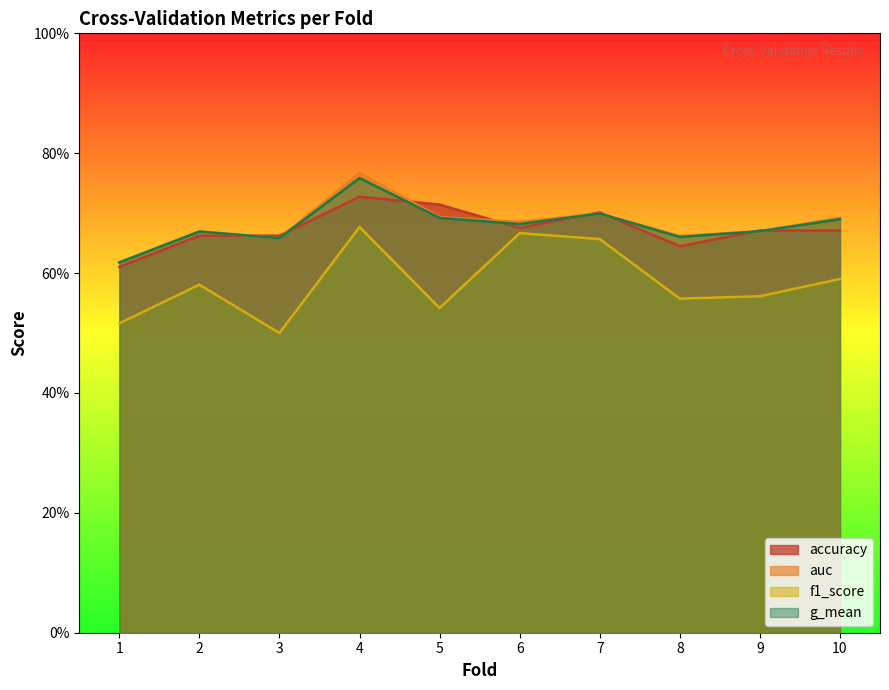

Reading left to right, extract all data points from this chart.

accuracy: 1=0.6	2=0.7	3=0.7	4=0.7	5=0.7	6=0.7	7=0.7	8=0.6	9=0.7	10=0.7
auc: 1=0.6	2=0.7	3=0.7	4=0.8	5=0.7	6=0.7	7=0.7	8=0.7	9=0.7	10=0.7
f1_score: 1=0.5	2=0.6	3=0.5	4=0.7	5=0.5	6=0.7	7=0.7	8=0.6	9=0.6	10=0.6
g_mean: 1=0.6	2=0.7	3=0.7	4=0.8	5=0.7	6=0.7	7=0.7	8=0.7	9=0.7	10=0.7